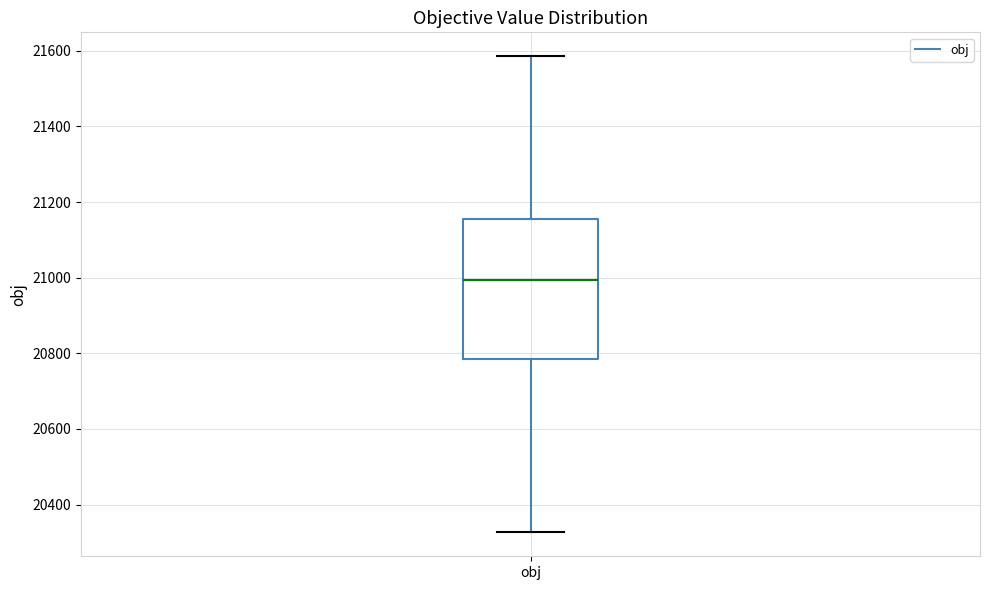

Read this box plot against the y-axis: the position of the median line, the range covered by the box, and the ends of both whiskers. The values are not printed on the chart, so give them approximately, as read against the axis.

median 21000, box 20780 to 21160, whiskers 20320 to 21580